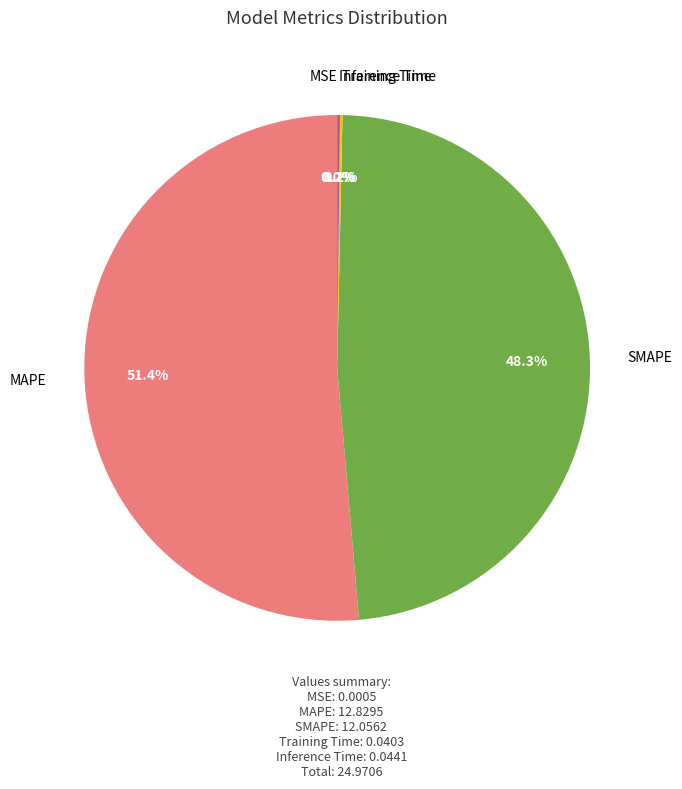

Which slice is the largest?

MAPE